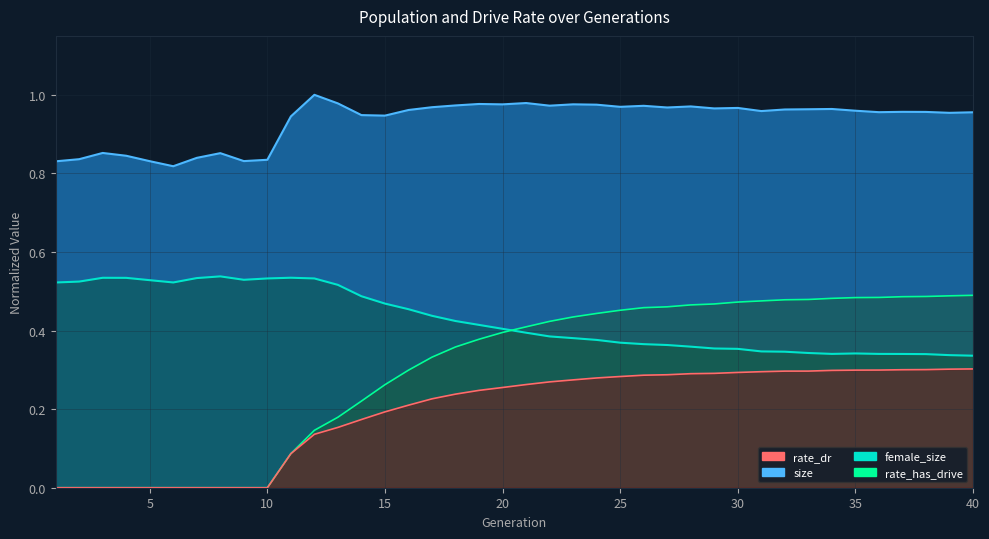

The value of size at 34 is 1.4. True or false?

False